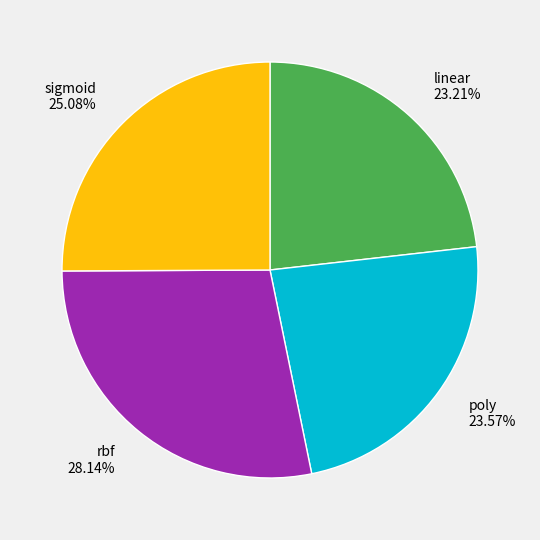

What is the largest slice in the pie chart?

rbf